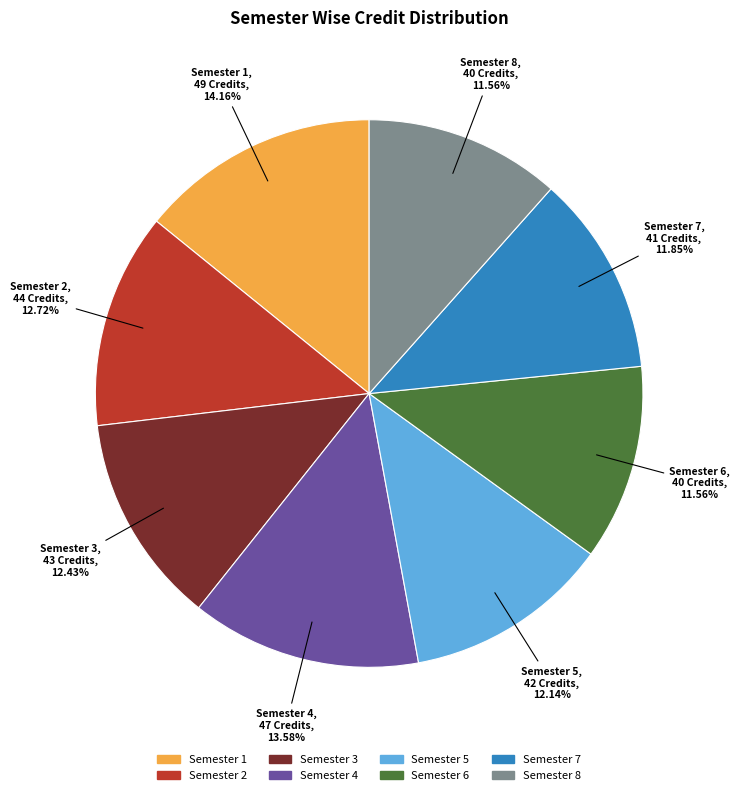

How many segments does this pie chart have?

8